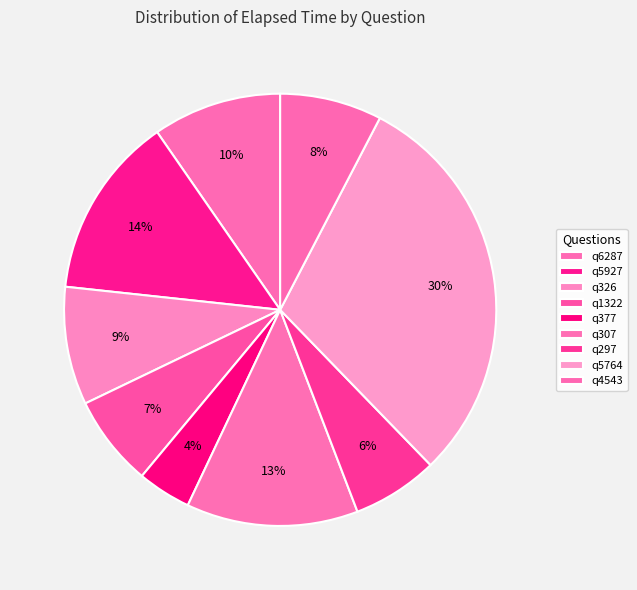

The q326 slice represents 18% of the pie. True or false?

False